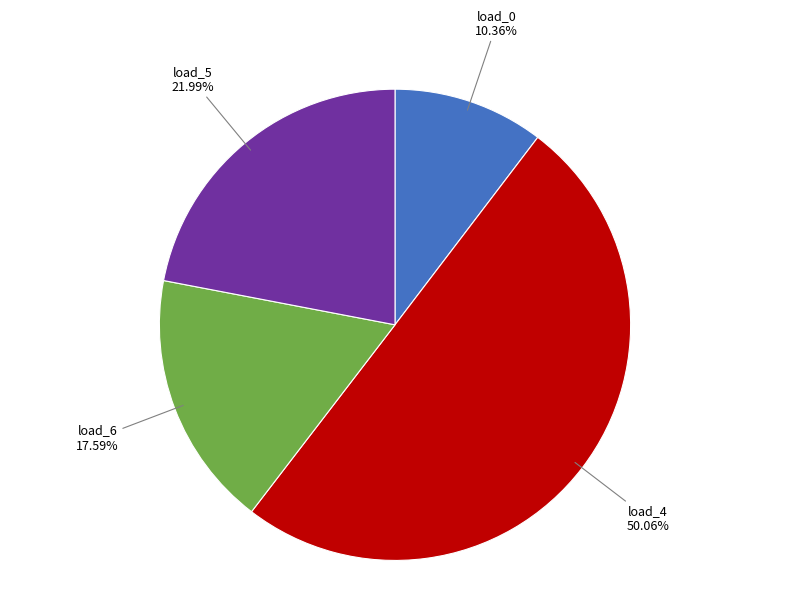

Between load_5 and load_6, which is larger?

load_5